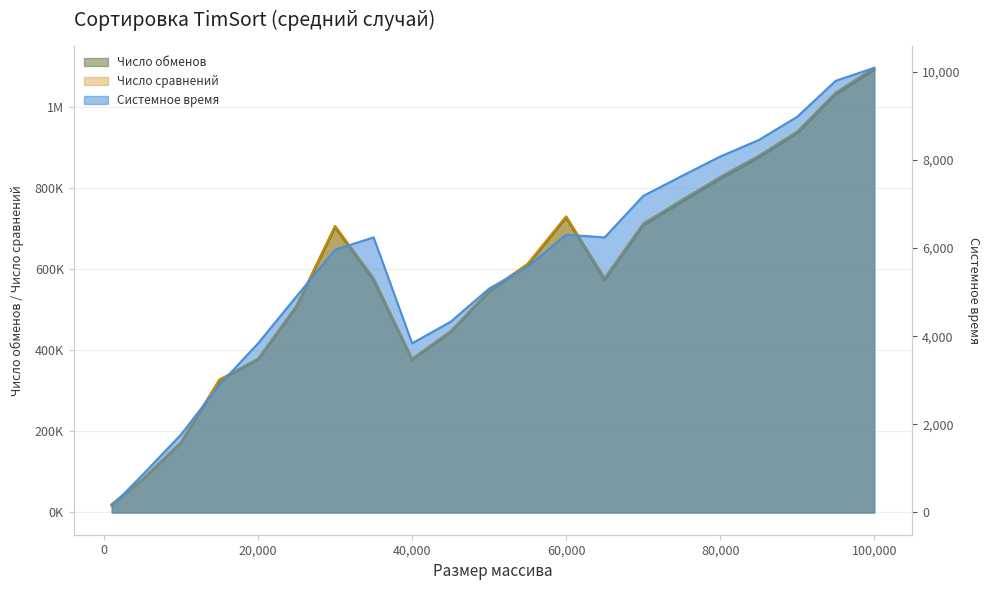

Rank the series at 35000 from lowest to highest value.

Системное время, Число обменов, Число сравнений